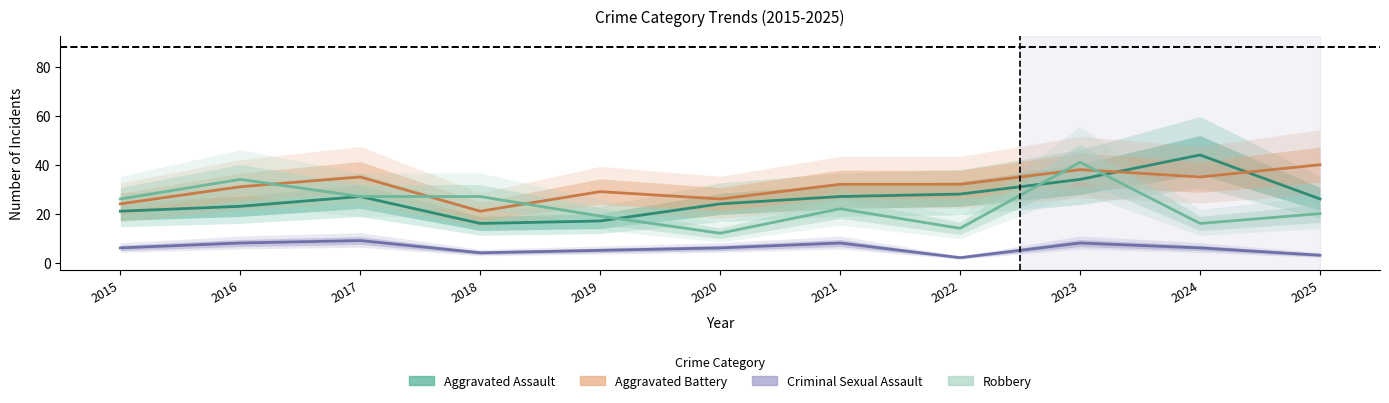

Reading left to right, extract all data points from this chart.

Aggravated Assault: 21	23	27	16	17	24	27	28	34	44	26
Aggravated Battery: 24	31	35	21	29	26	32	32	38	35	40
Criminal Sexual Assault: 6	8	9	4	5	6	8	2	8	6	3
Robbery: 26	34	27	27	19	12	22	14	41	16	20